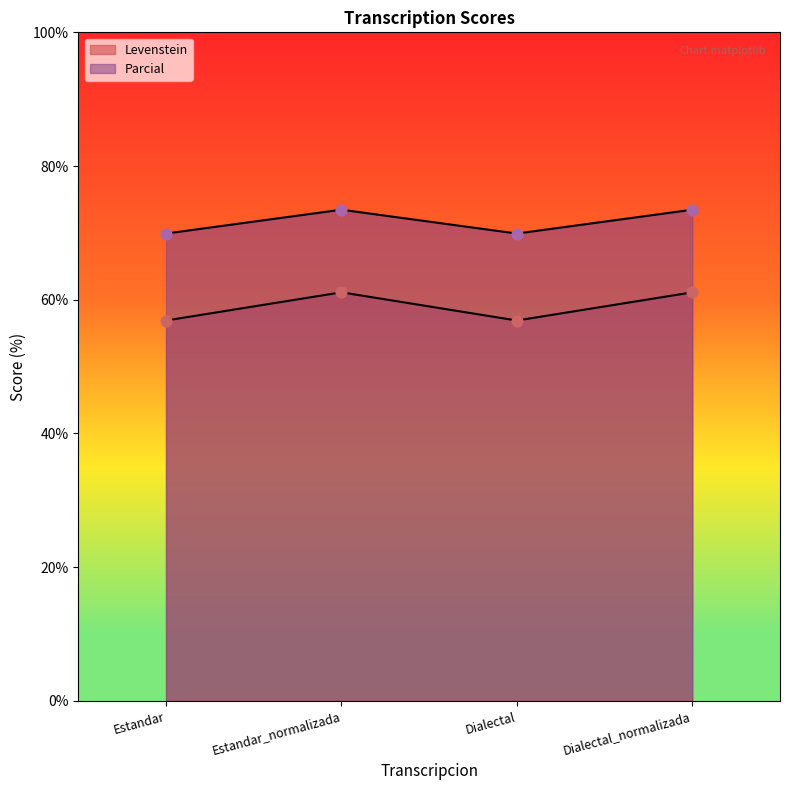

Which series reaches the minimum Y coordinate?

Levenstein